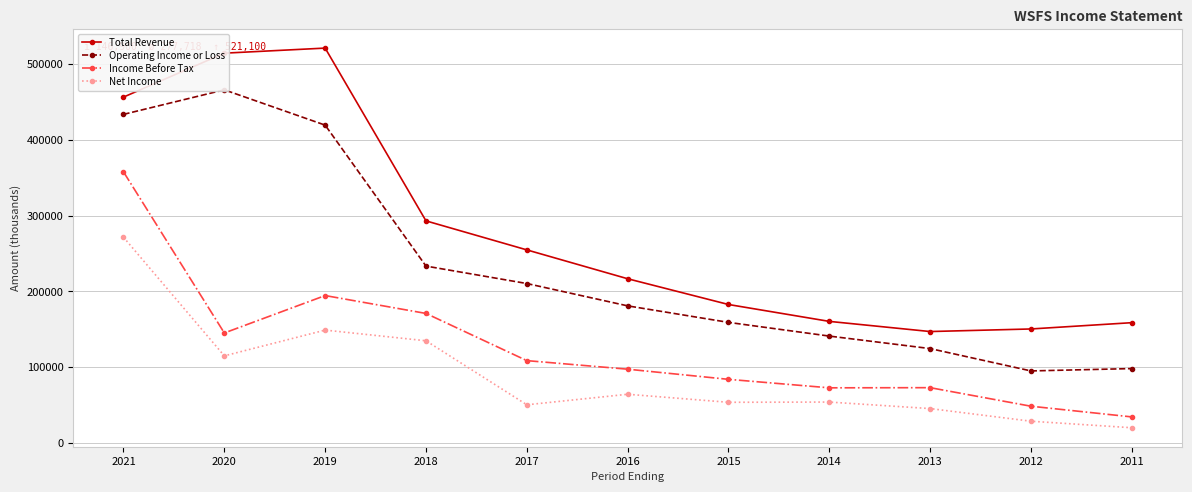

What is the sum of the Income Before Tax values at 2017 and 2014?

181100